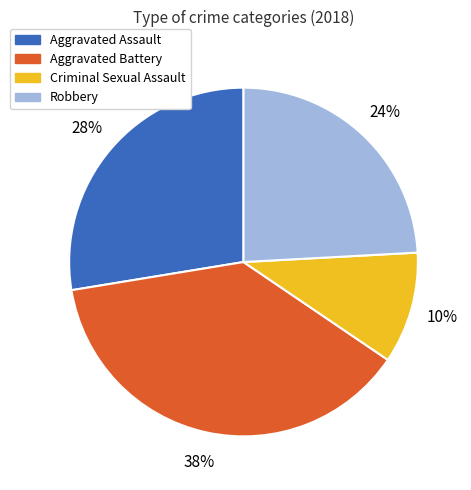

Is there a majority slice in this chart?

No